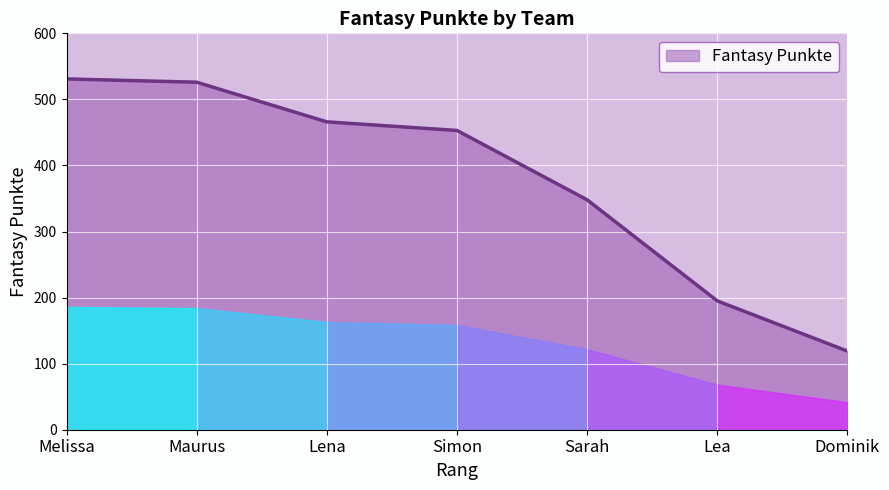

What is the change in value from Melissa to Simon?

-78